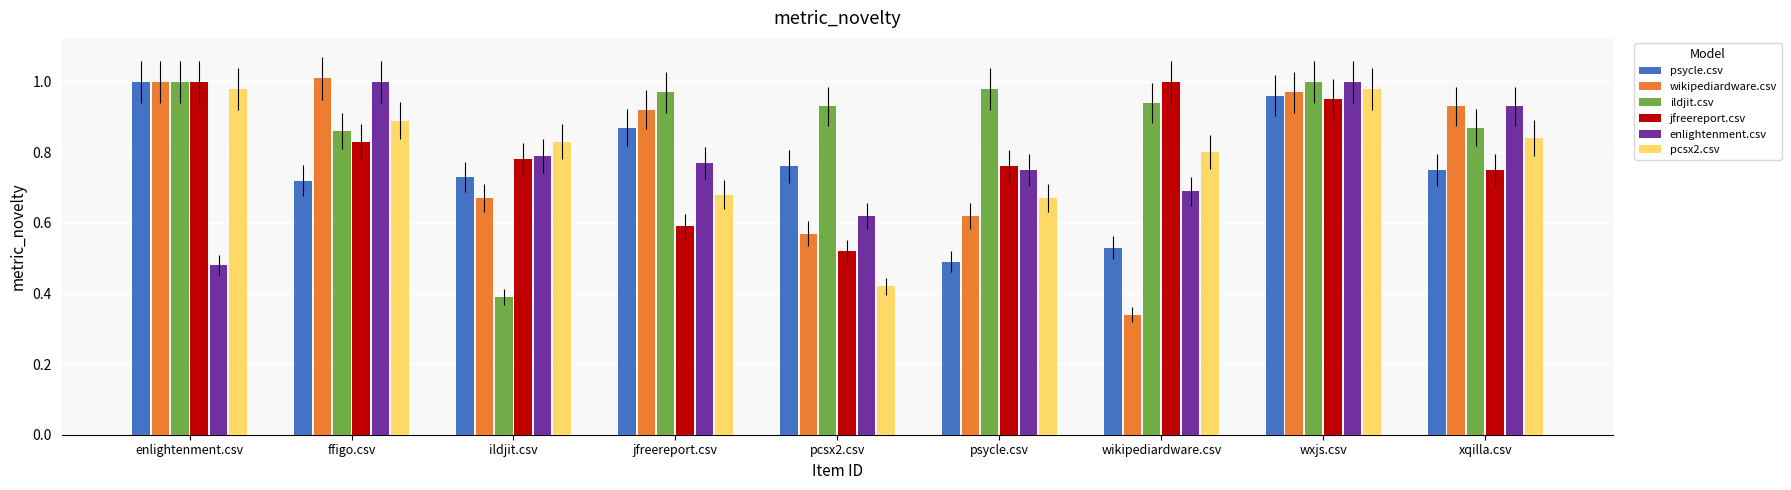

Which category has the lowest value in the pcsx2.csv series?

pcsx2.csv